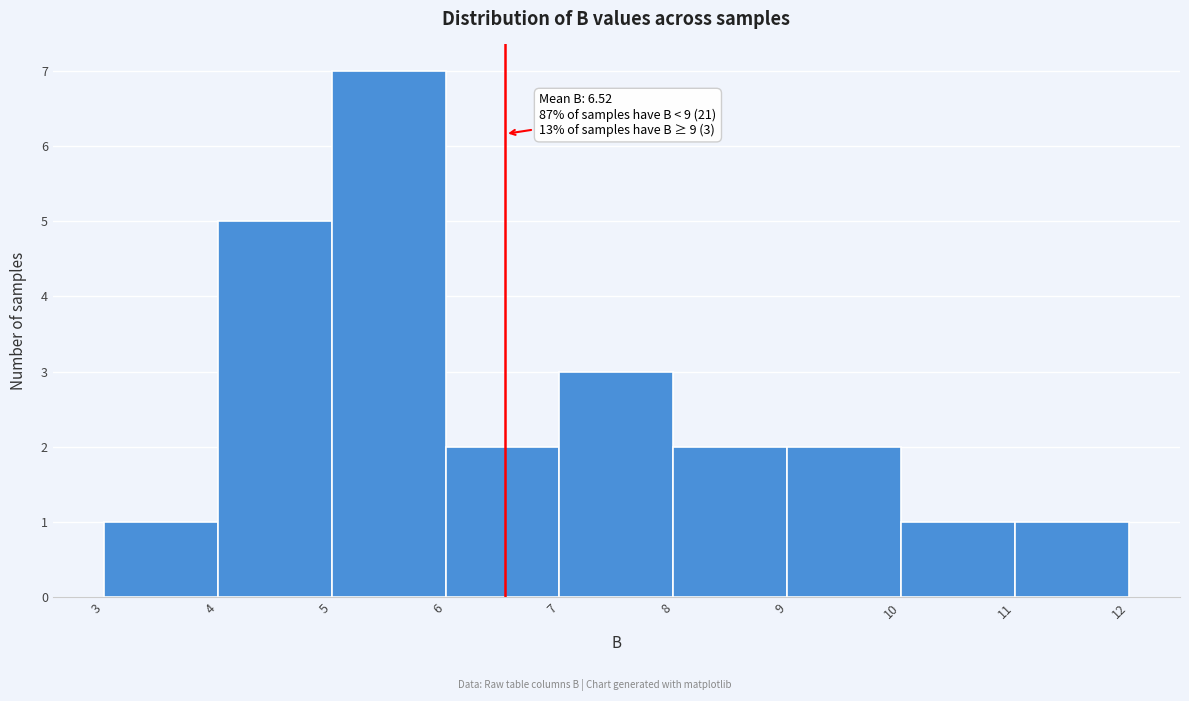

Over which range of the x-axis is the bar tallest?

5 to 6